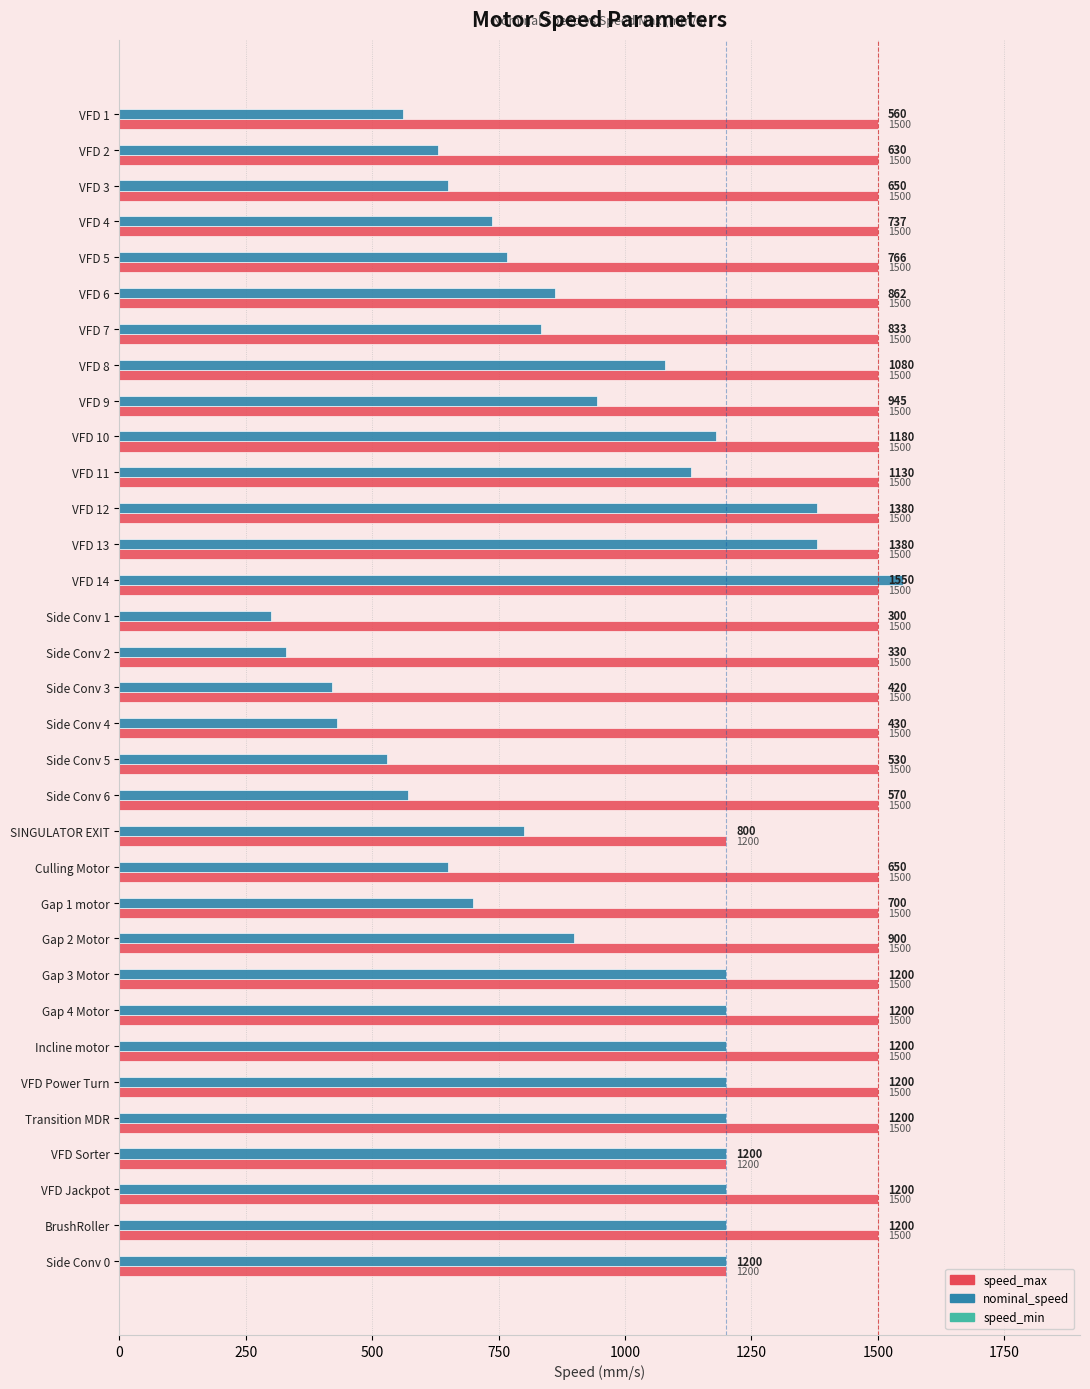

What is the sum of all nominal_speed values?

30113